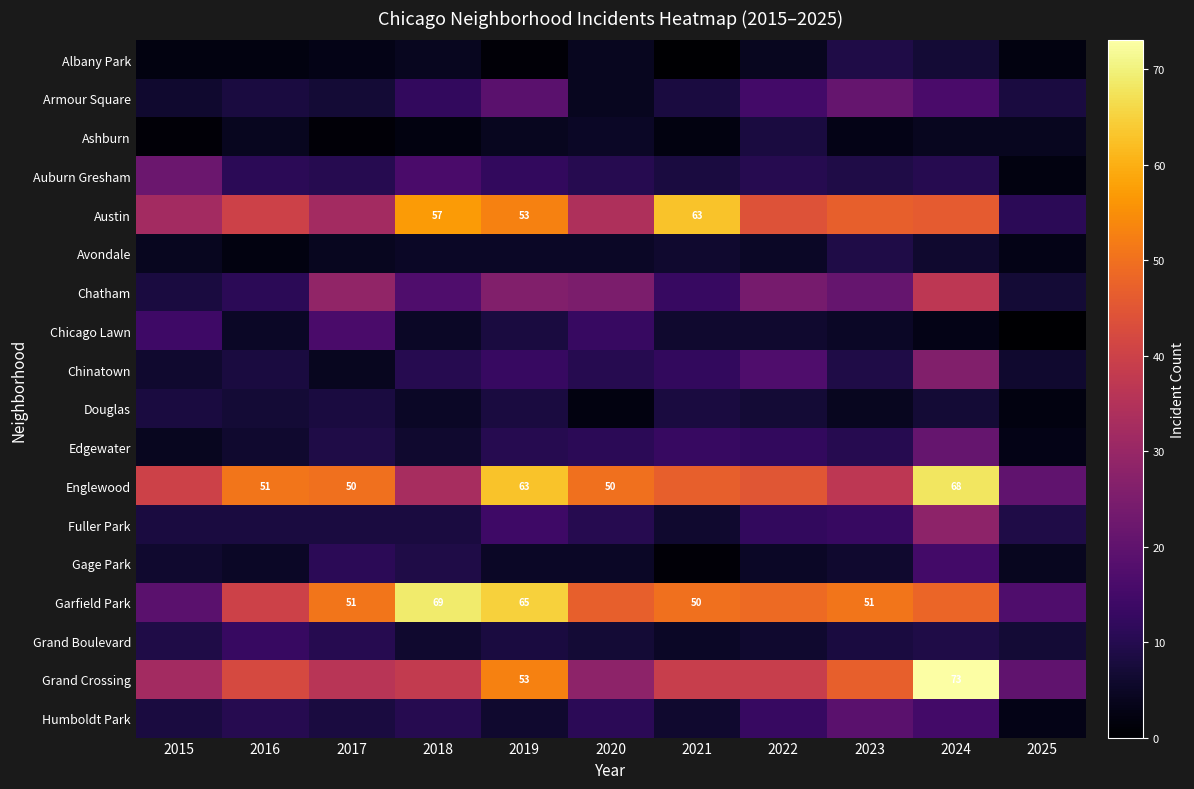

Which label corresponds to the largest value in the chart?

2024